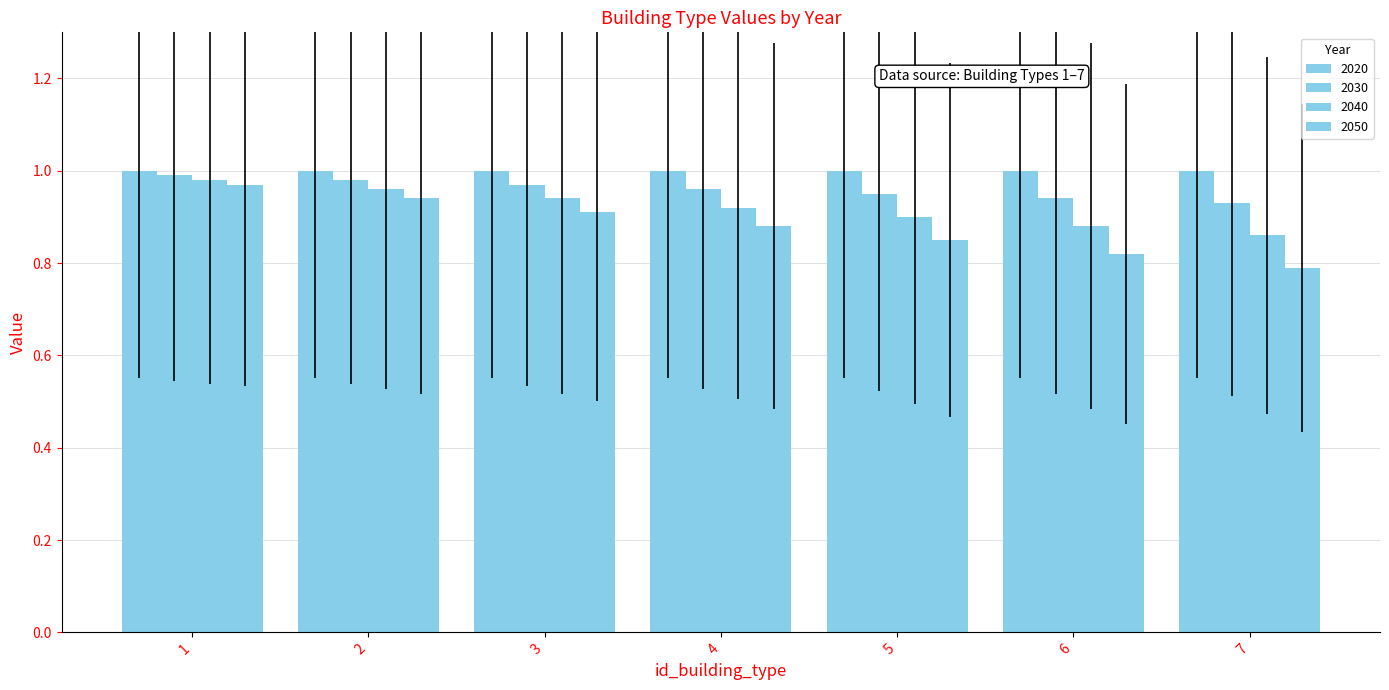

Are the bars grouped side by side (vs. stacked)?

Yes